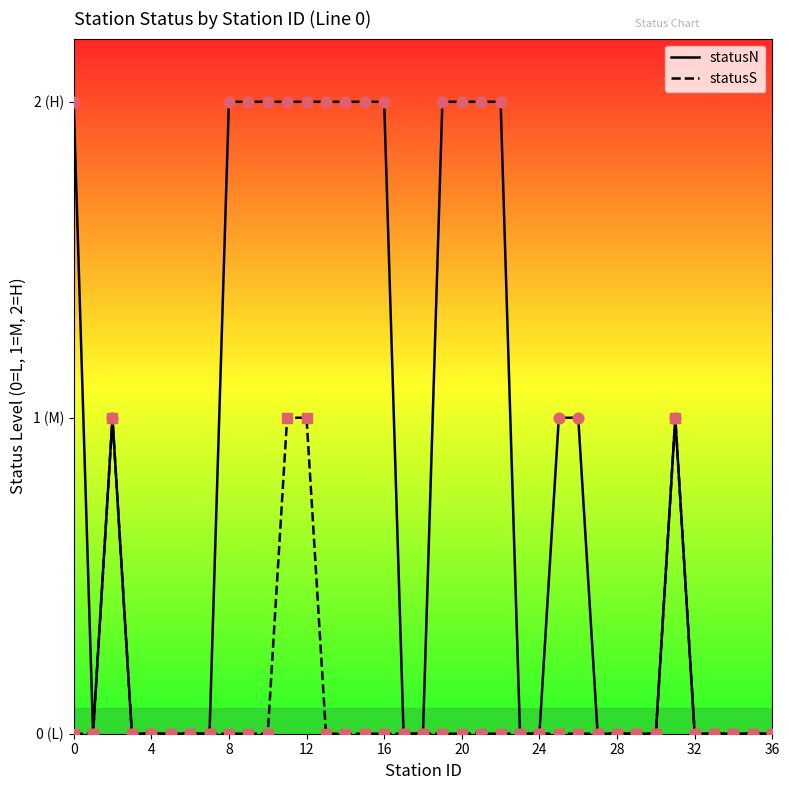

At which category is the sum across all series the highest?

11